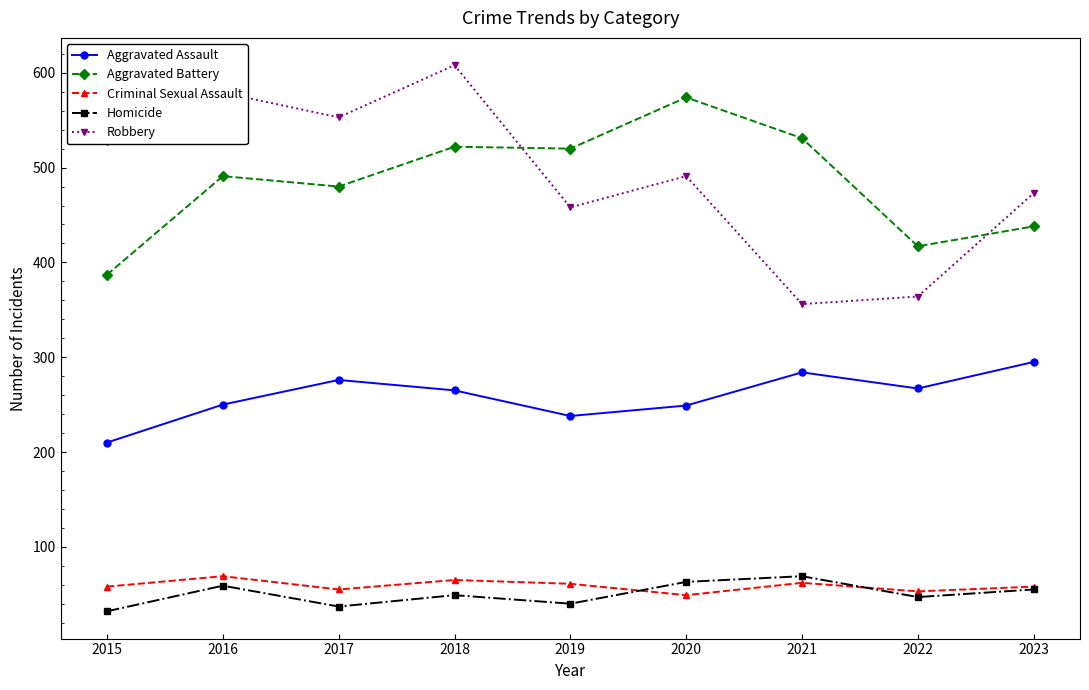

What value does the Homicide series have at 2023?

55